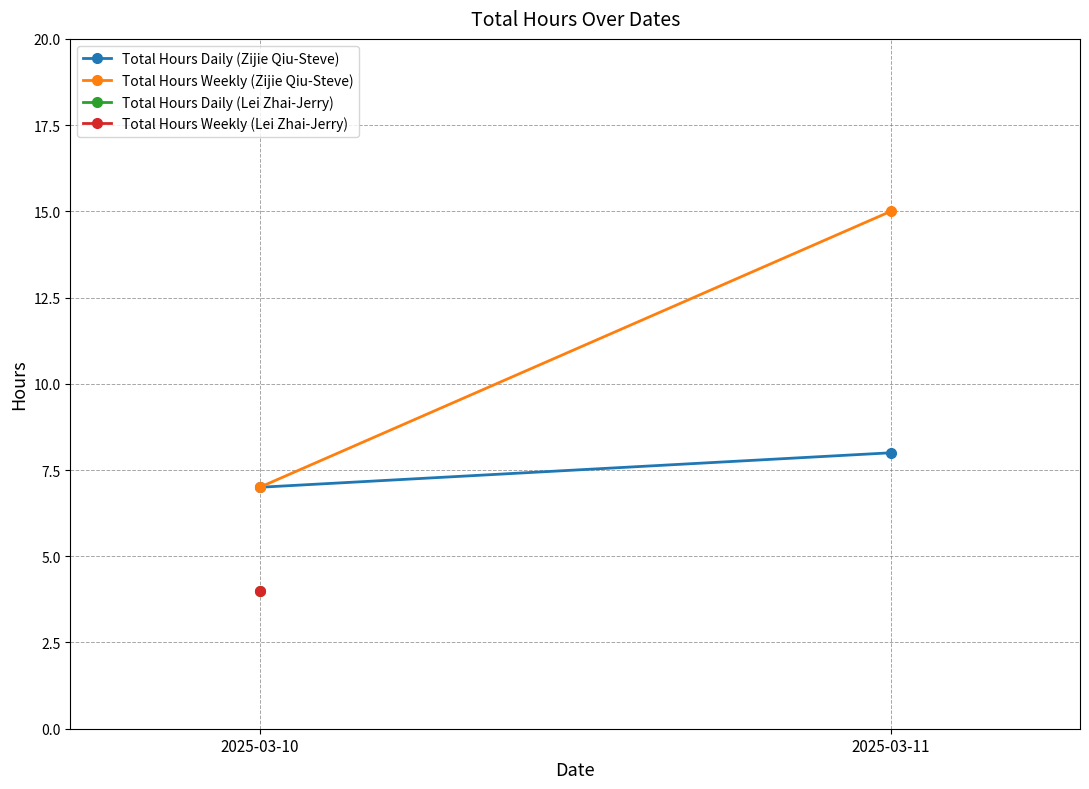

What are all the series names shown in the legend?

Total Hours Daily (Zijie Qiu-Steve), Total Hours Weekly (Zijie Qiu-Steve)